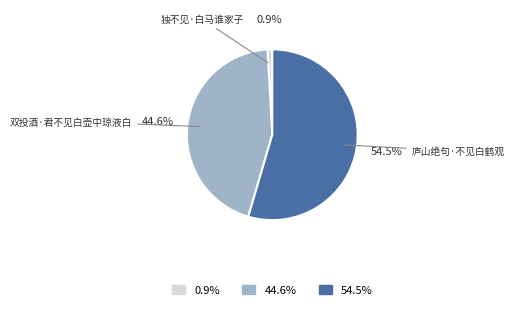

Is there any slice that represents more than half of the pie?

Yes